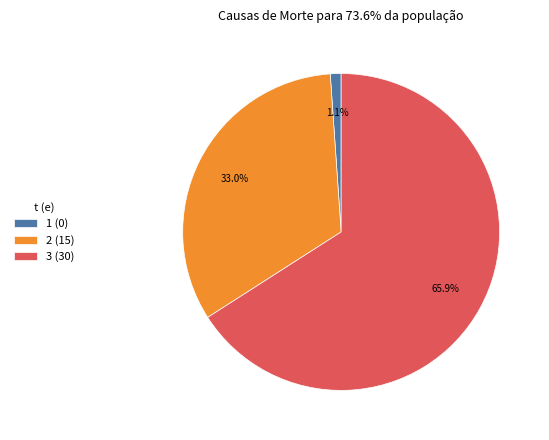

Which has a higher value, 1 (0) or 3 (30)?

3 (30)